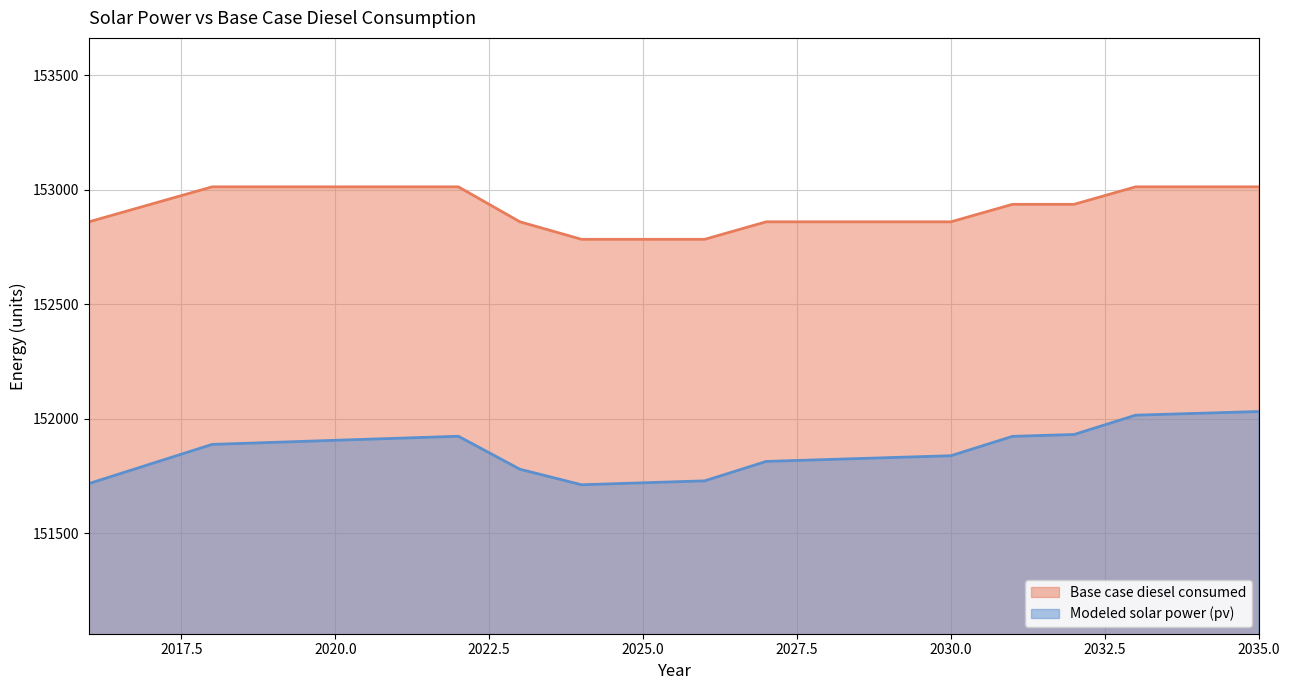

Which series changed the most between 2025 and 2033?

Modeled solar power (pv)